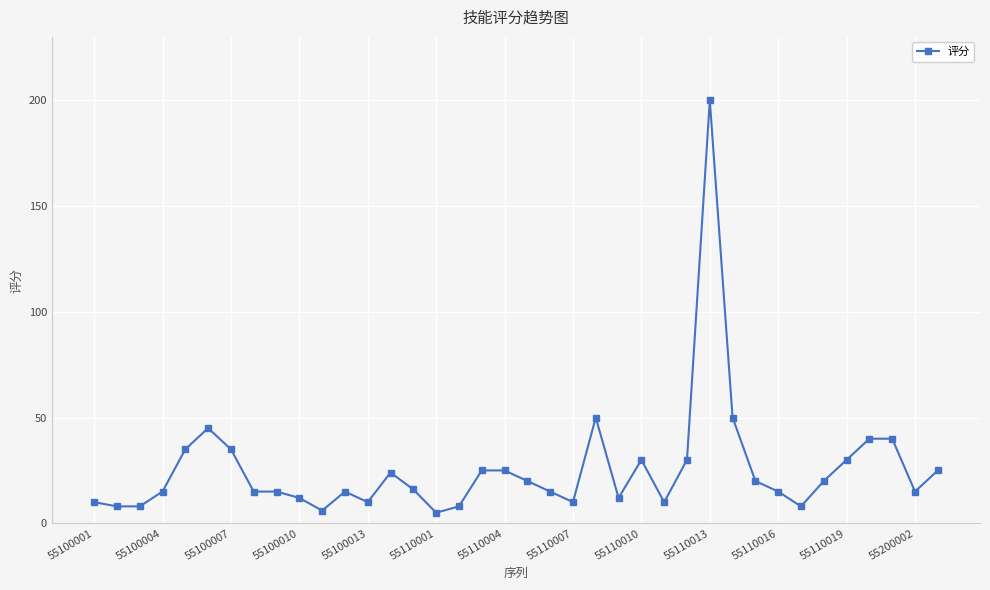

True or false: the data has more than 1 interior local peaks.

True